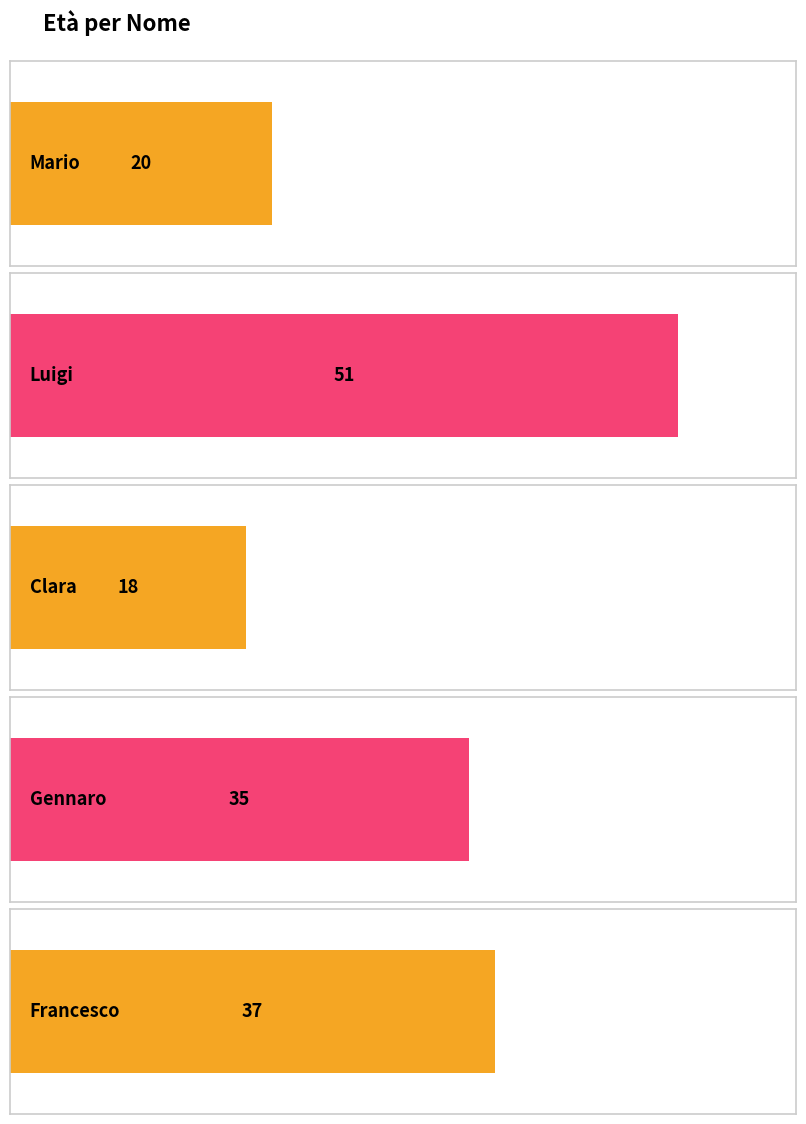

The chart shows a value of 20 at Mario. True or false?

True